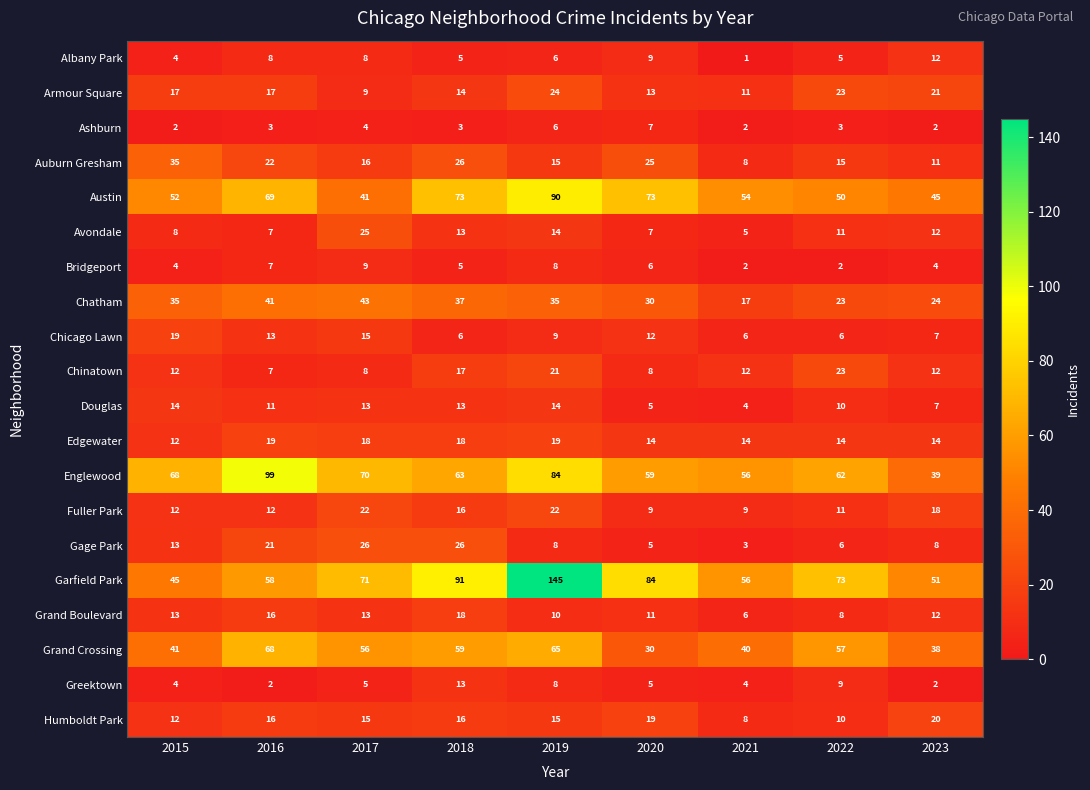

Rank the categories by Englewood value from lowest to highest.

2023, 2021, 2020, 2022, 2018, 2015, 2017, 2019, 2016